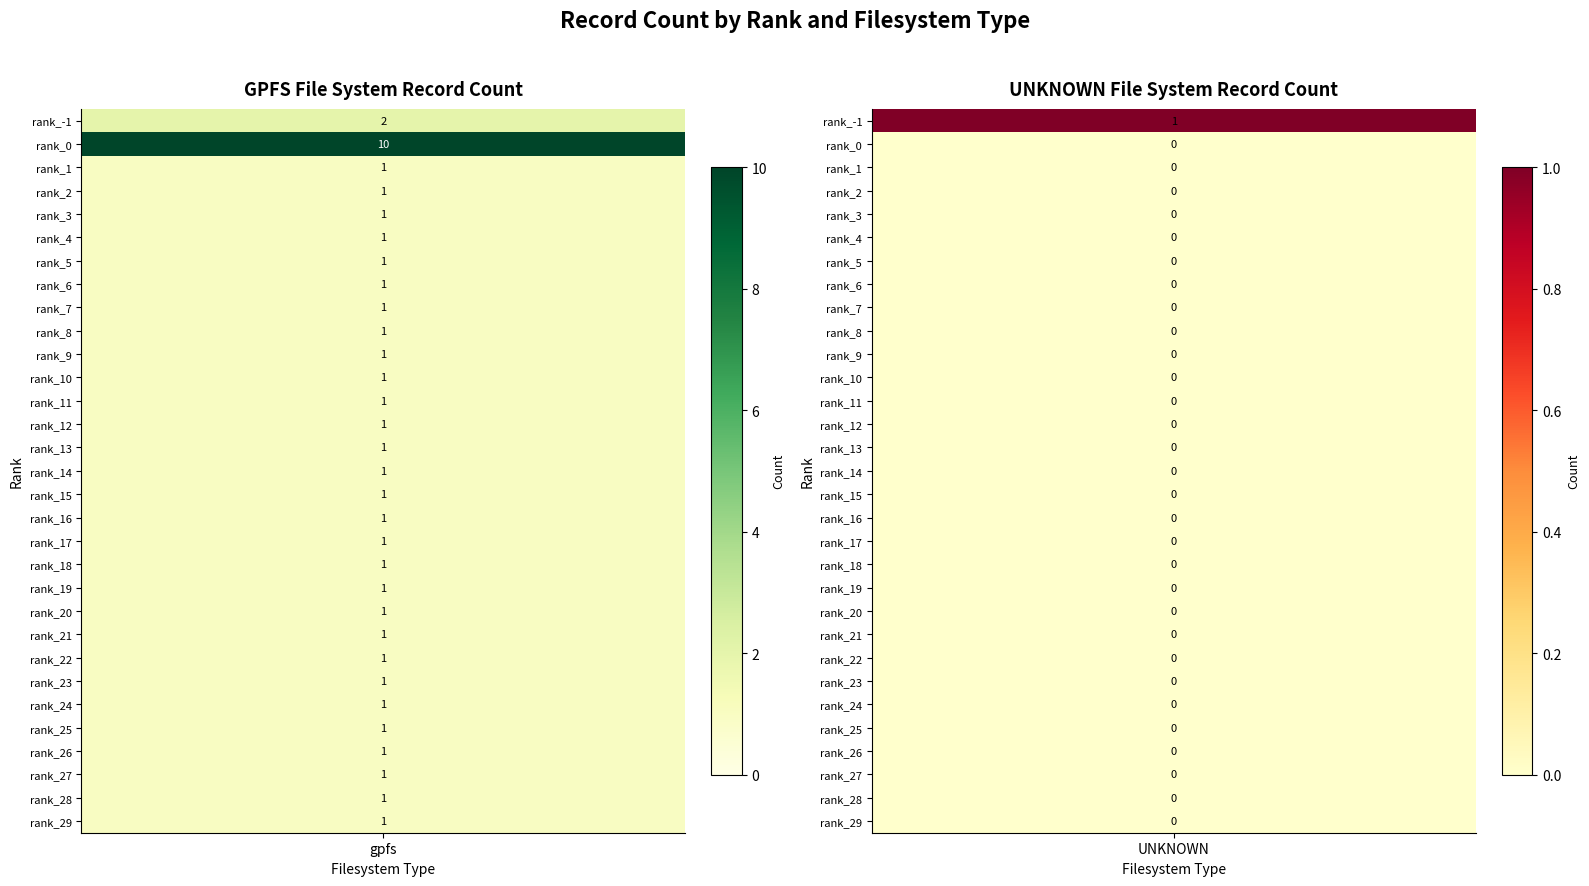

Rank the series by their maximum value, from lowest to highest.

UNKNOWN, gpfs